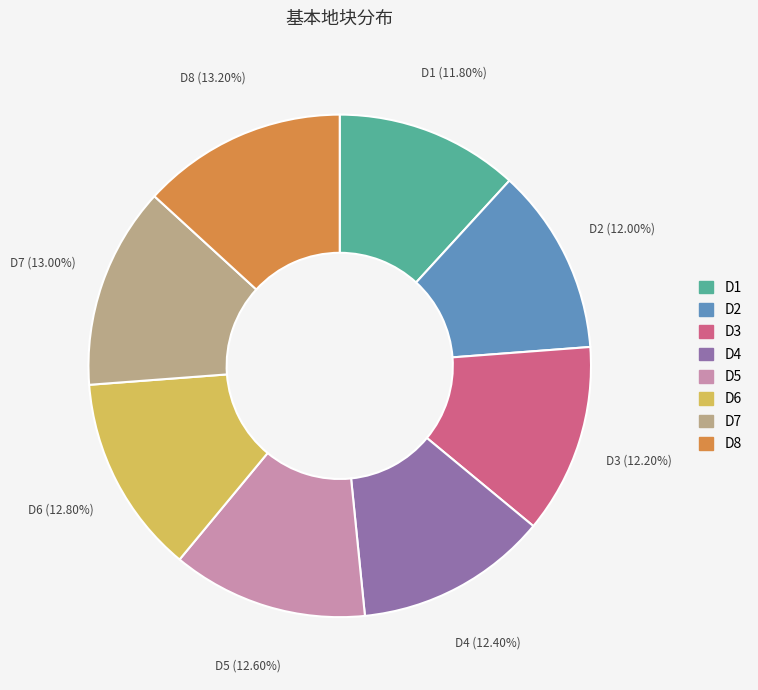

How much of the chart is everything except D5?

87.4%